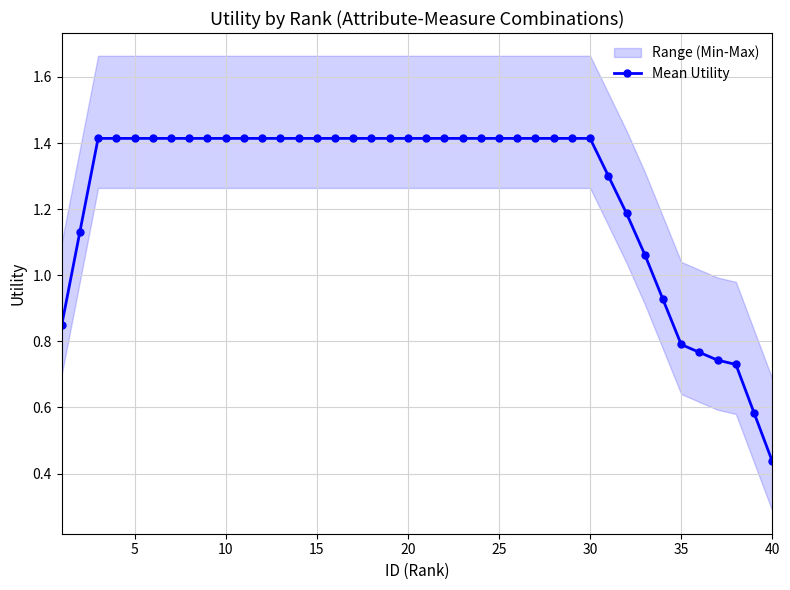

Count the number of categories in the chart.

40